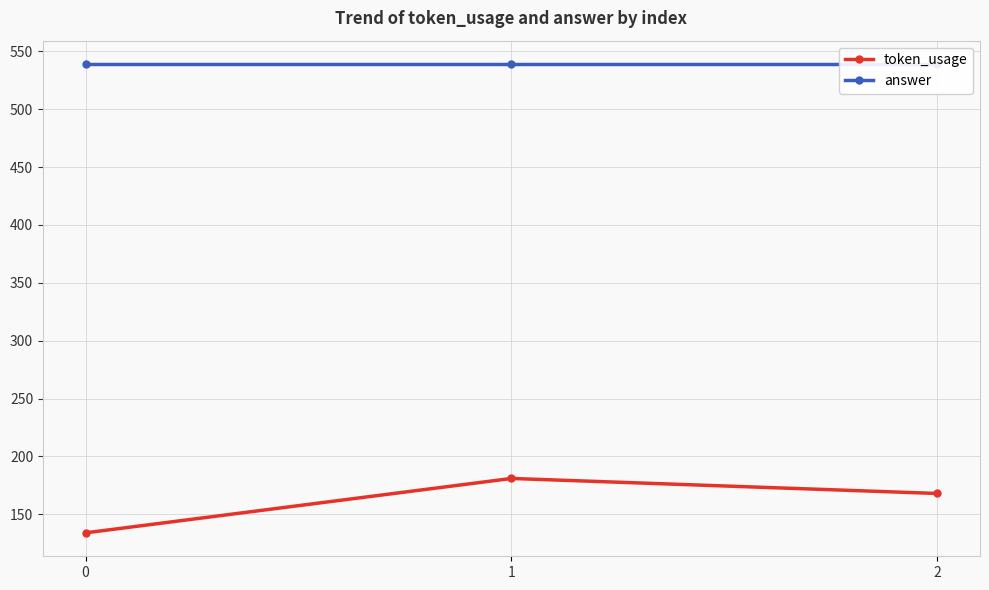

What is the average value of the token_usage series?

161